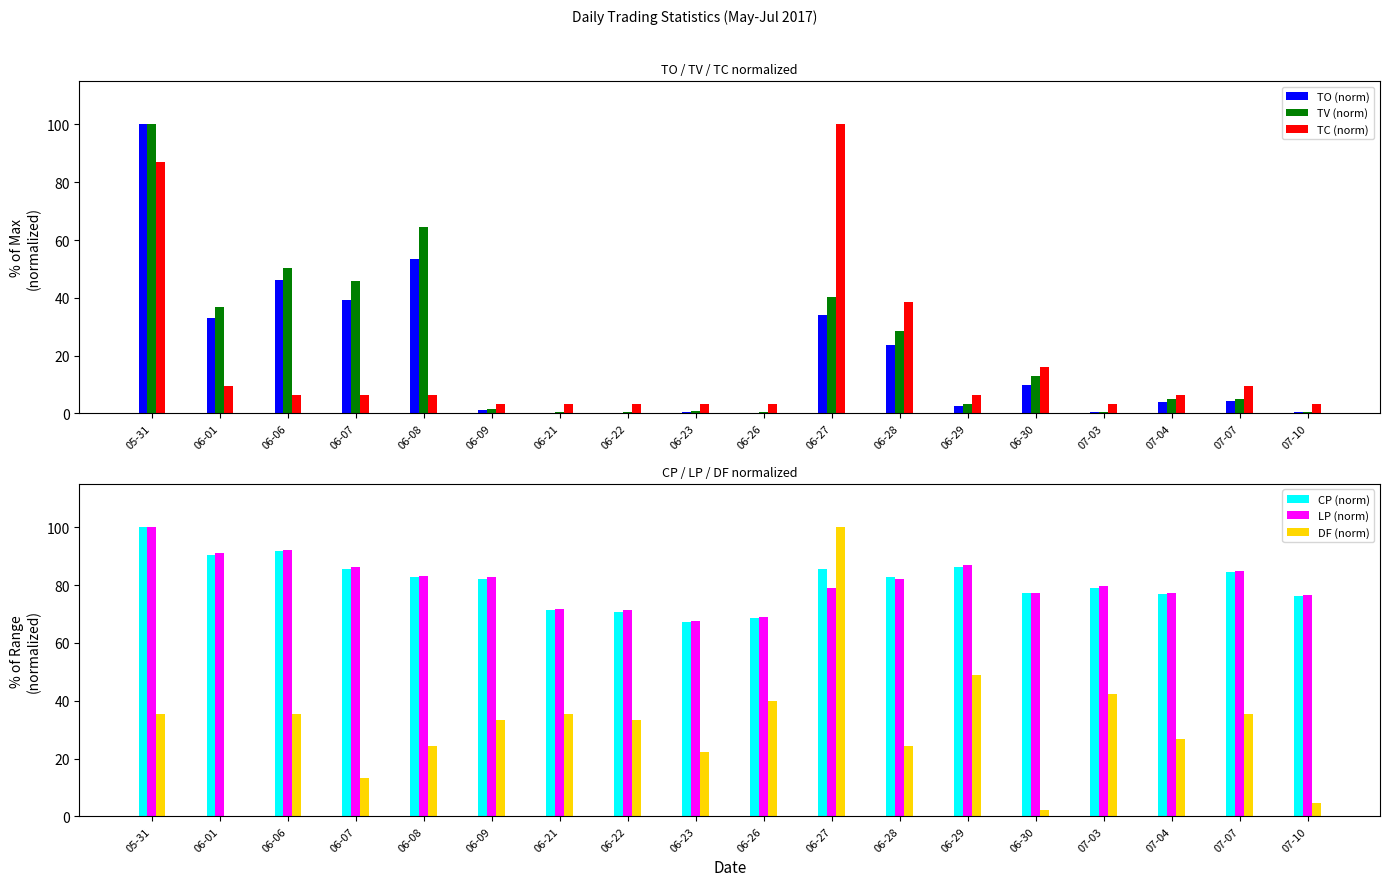

What is the label of the 2nd bar from the right?

07-07